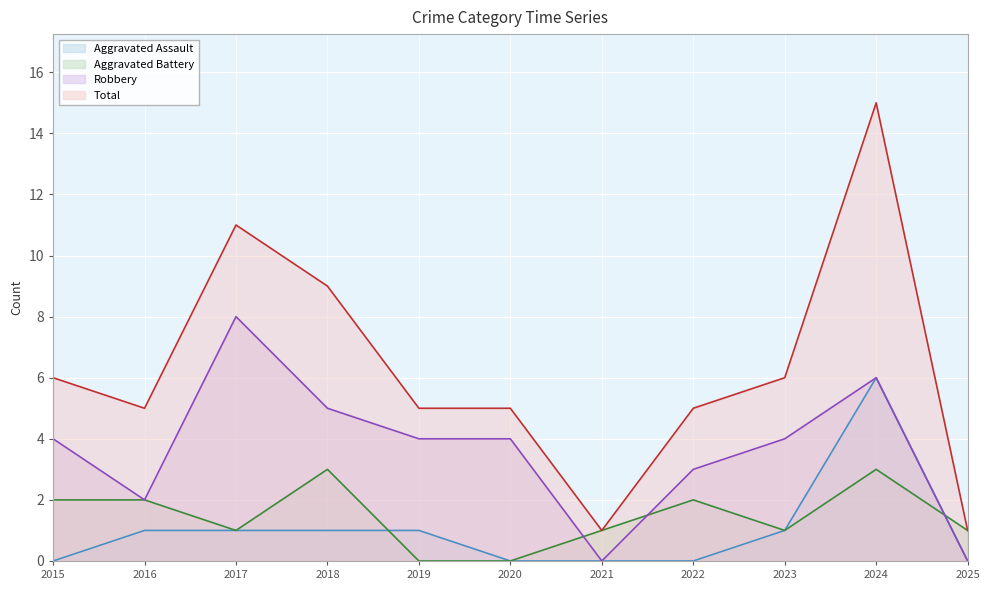

How many categories are shown in the chart?

11